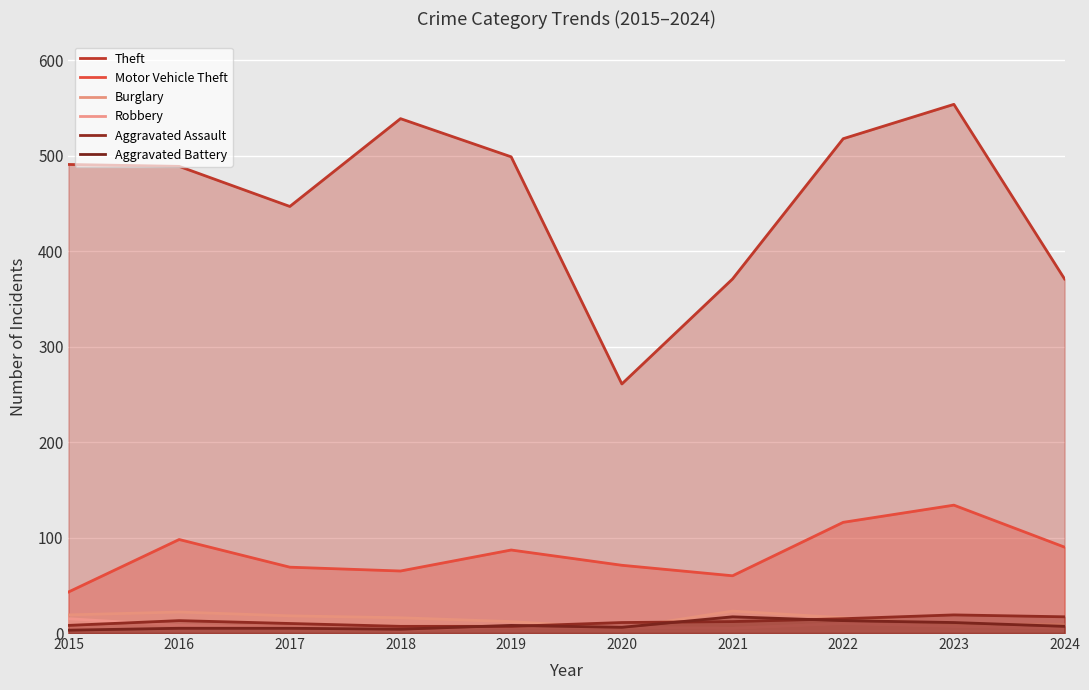

Which has a higher value, 2024 or 2015?

2015